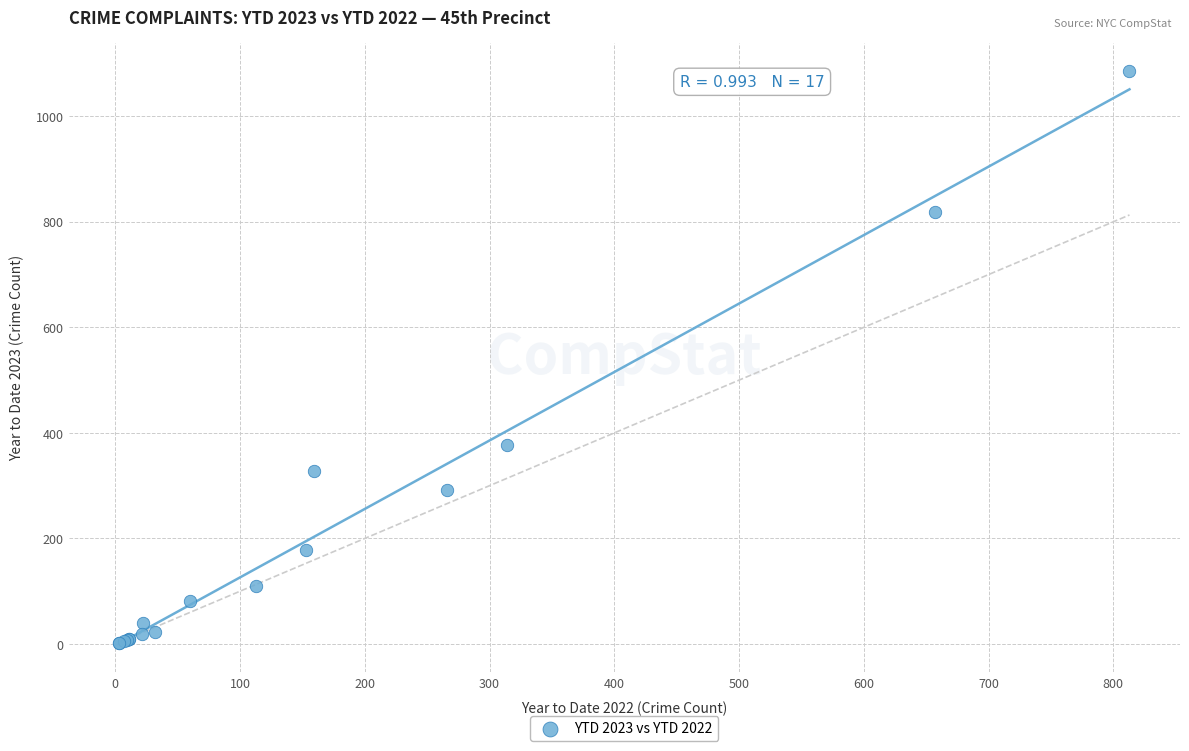

What Y value in the scatter plot is closest to 543?

378